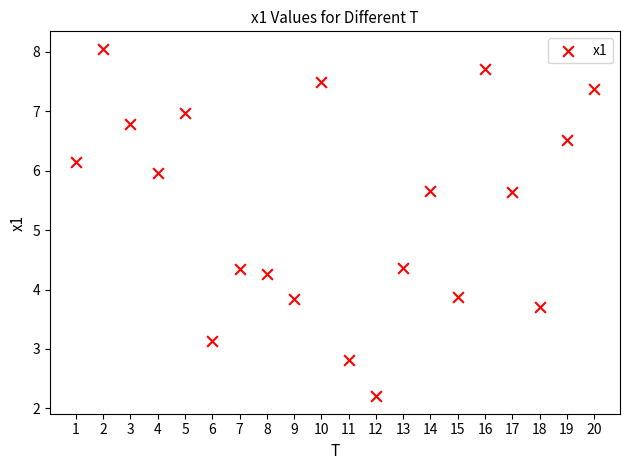

What is the range of X values (max minus min)?

19.0